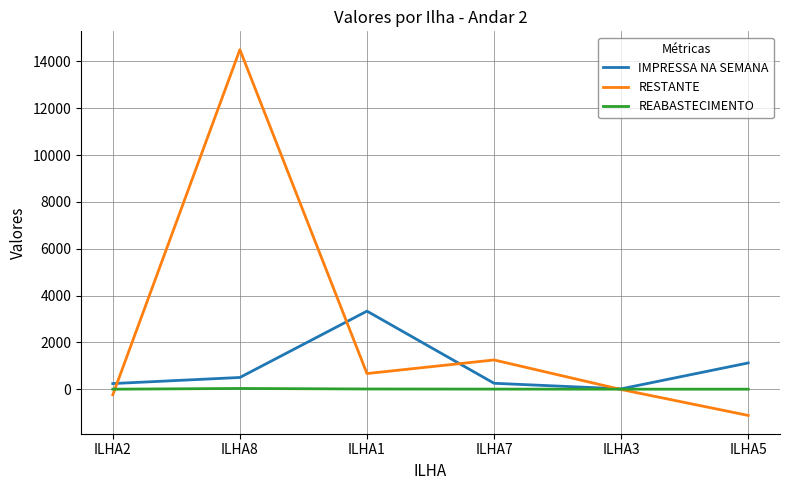

What position from the left is ILHA7?

4